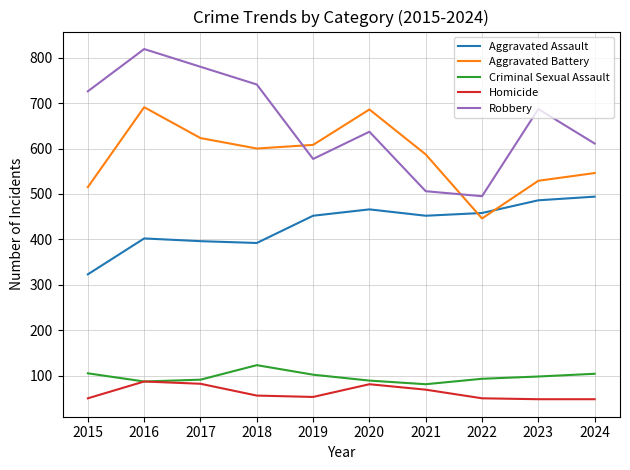

True or false: Aggravated Battery and Aggravated Assault cross at least once.

True